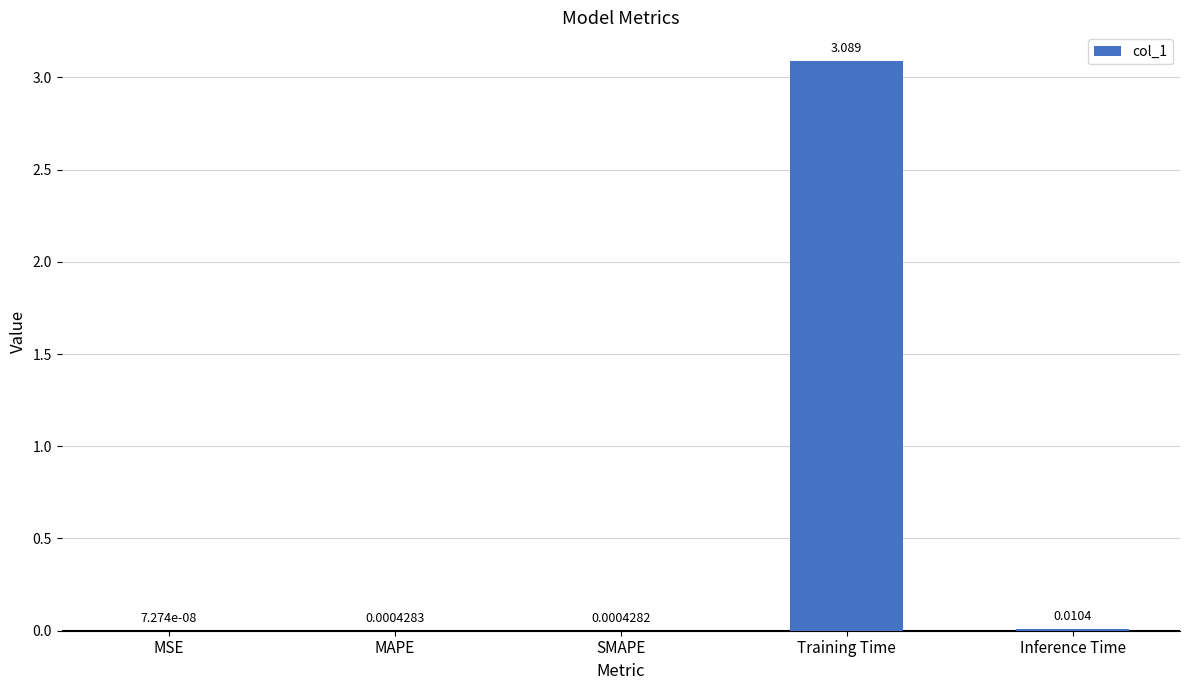

Where is the data nearest to the value 1?

Inference Time